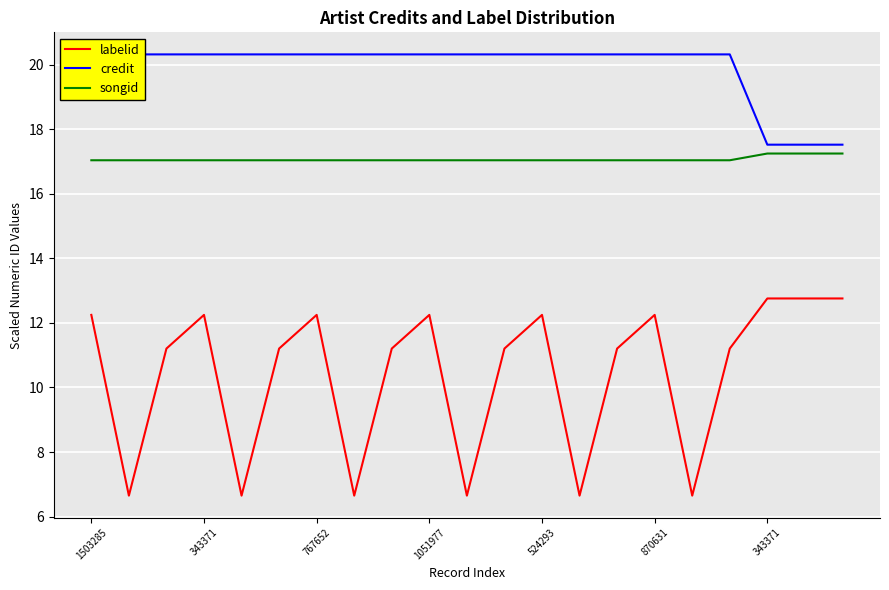

How many categories are shown in the chart?

21